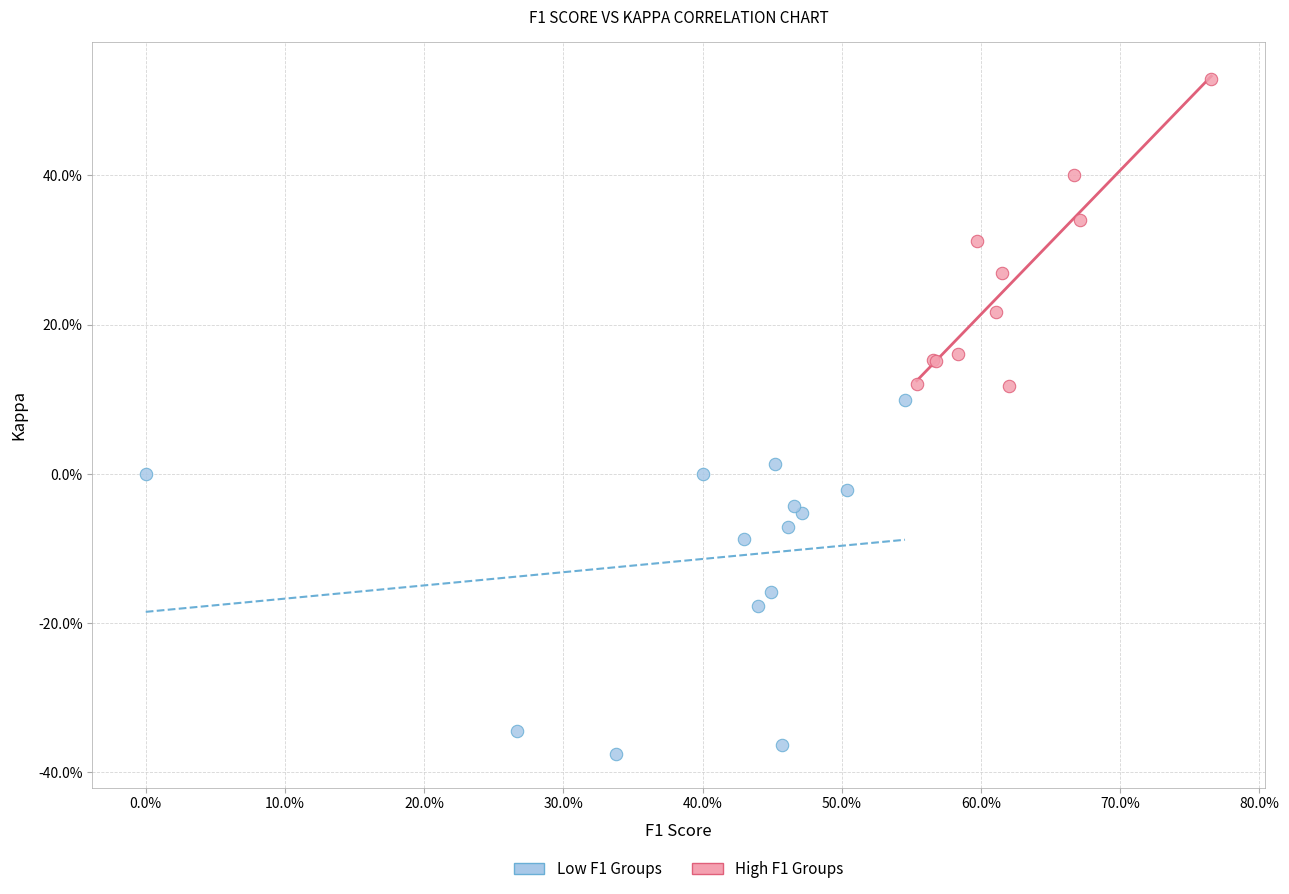

What are all the series names shown in the legend?

Low F1 Groups, High F1 Groups